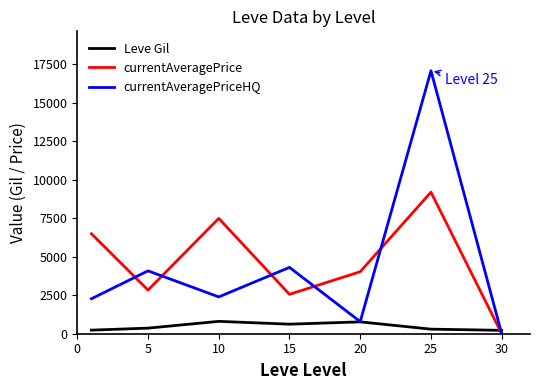

How many lines are shown in the chart?

3